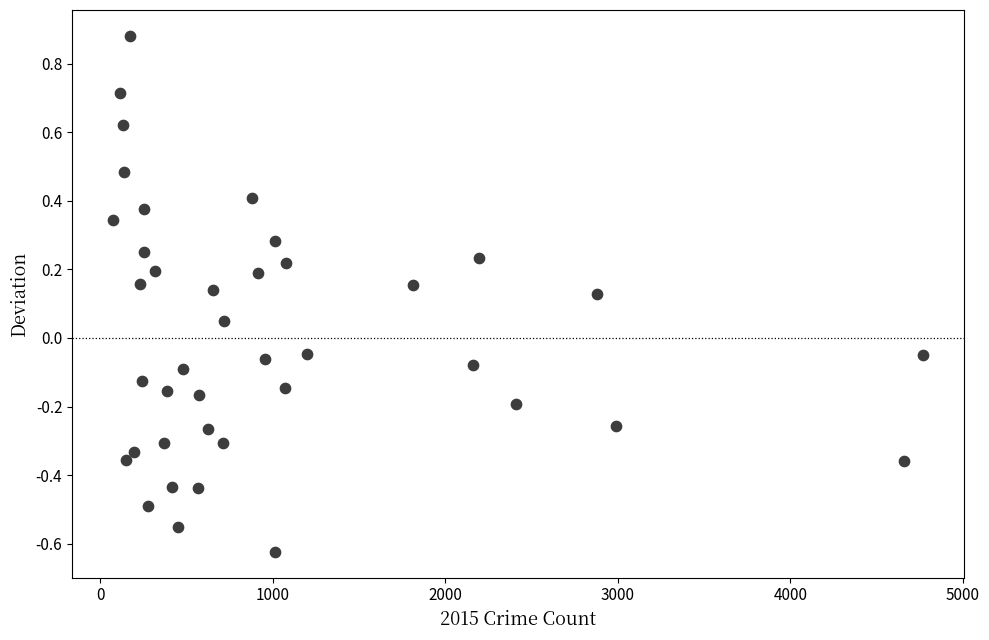

What is the range of Y values (max minus min)?

1.5